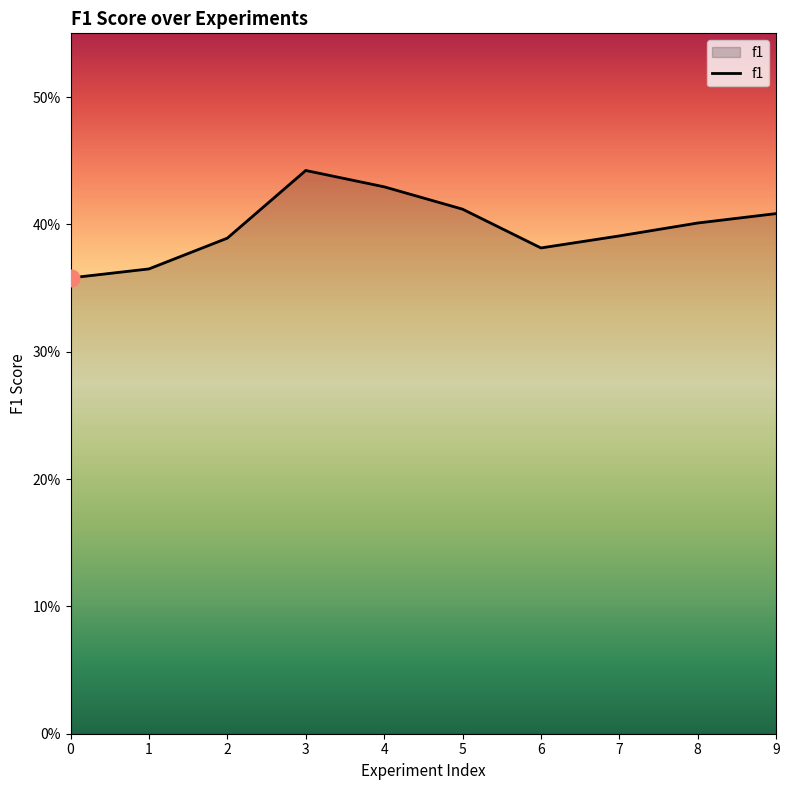

Does the chart have visible grid lines?

No